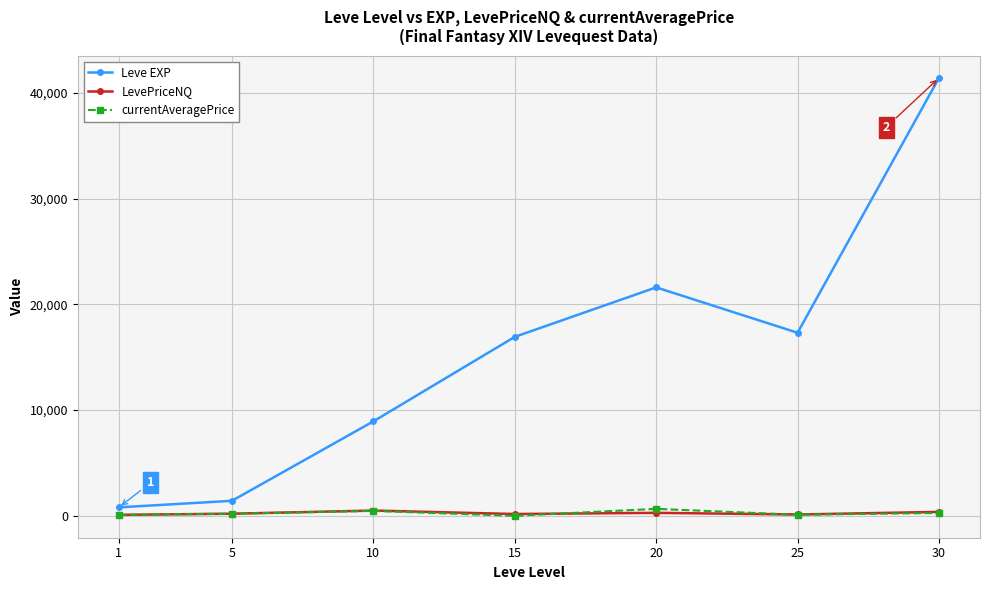

True or false: Leve EXP and LevePriceNQ intersect in this chart.

False